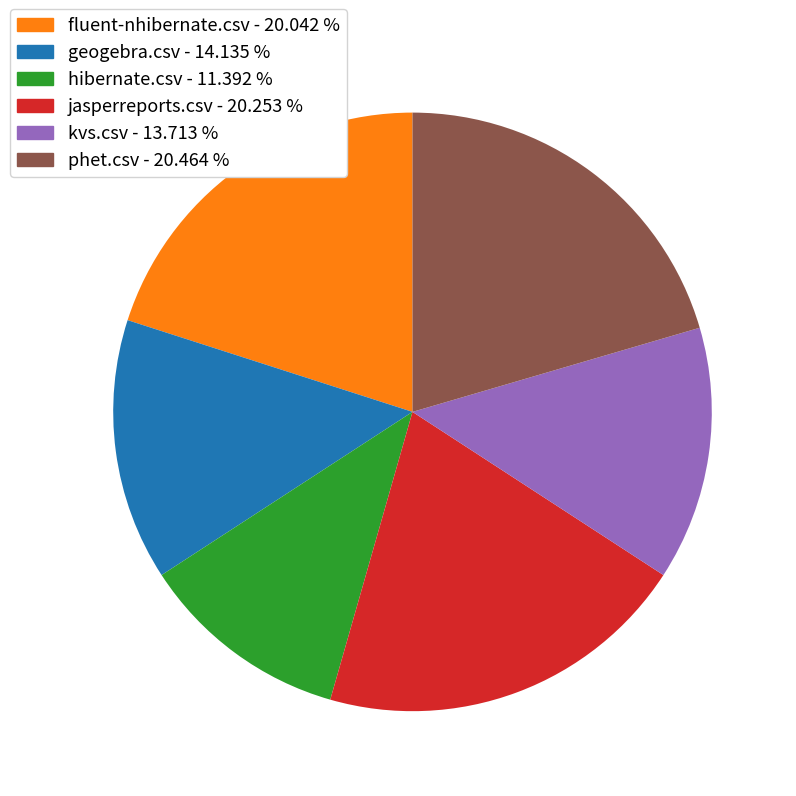

Is there a majority slice in this chart?

No